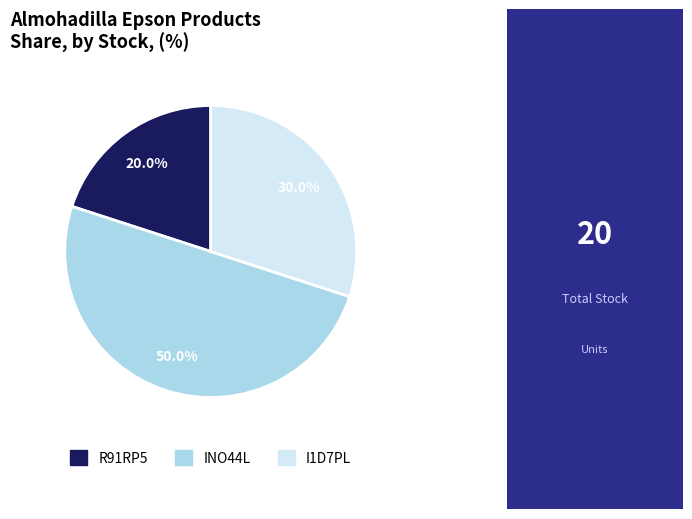

To the nearest percent, what is the combined percentage of R91RP5 and INO44L?

70%